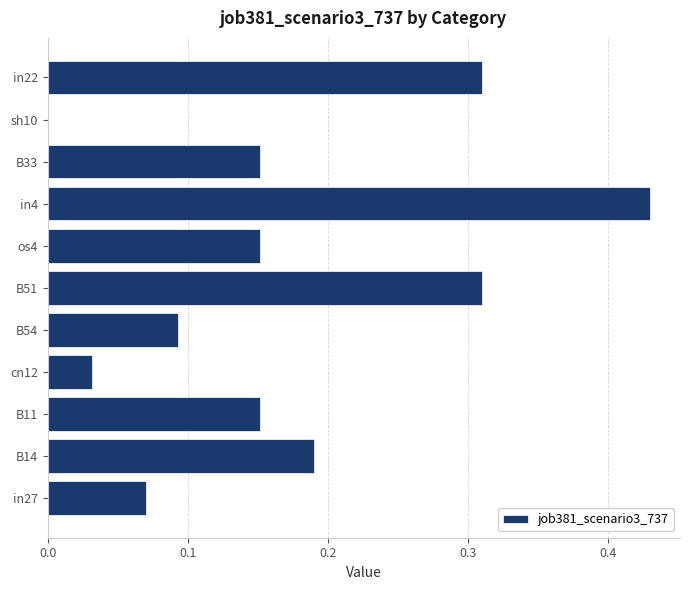

Between in27 and in4, which is larger?

in4